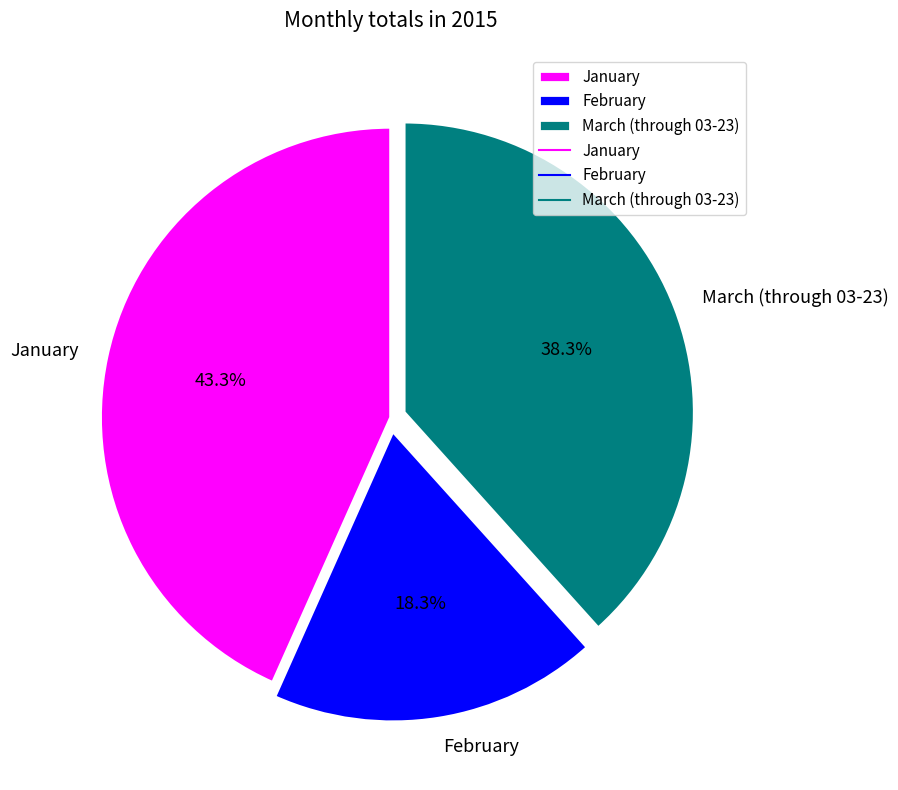

To the nearest percent, what portion does March (through 03-23) represent?

38%